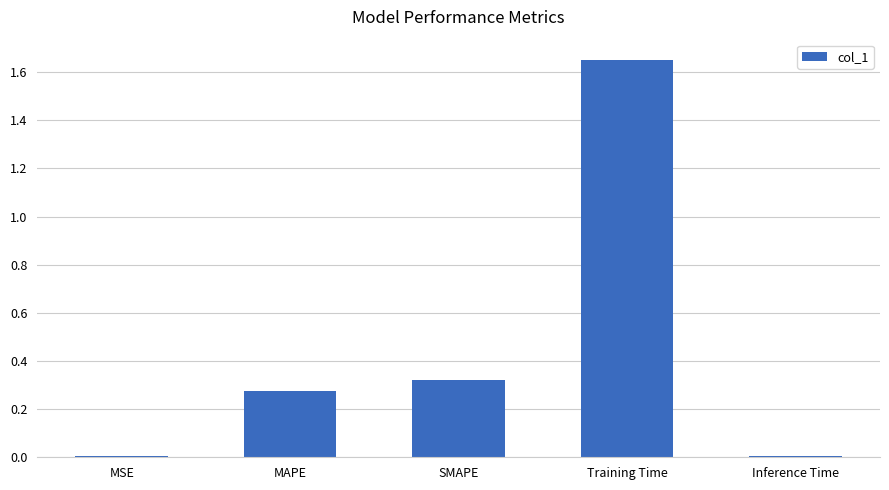

What is the sum of all values?

2.3